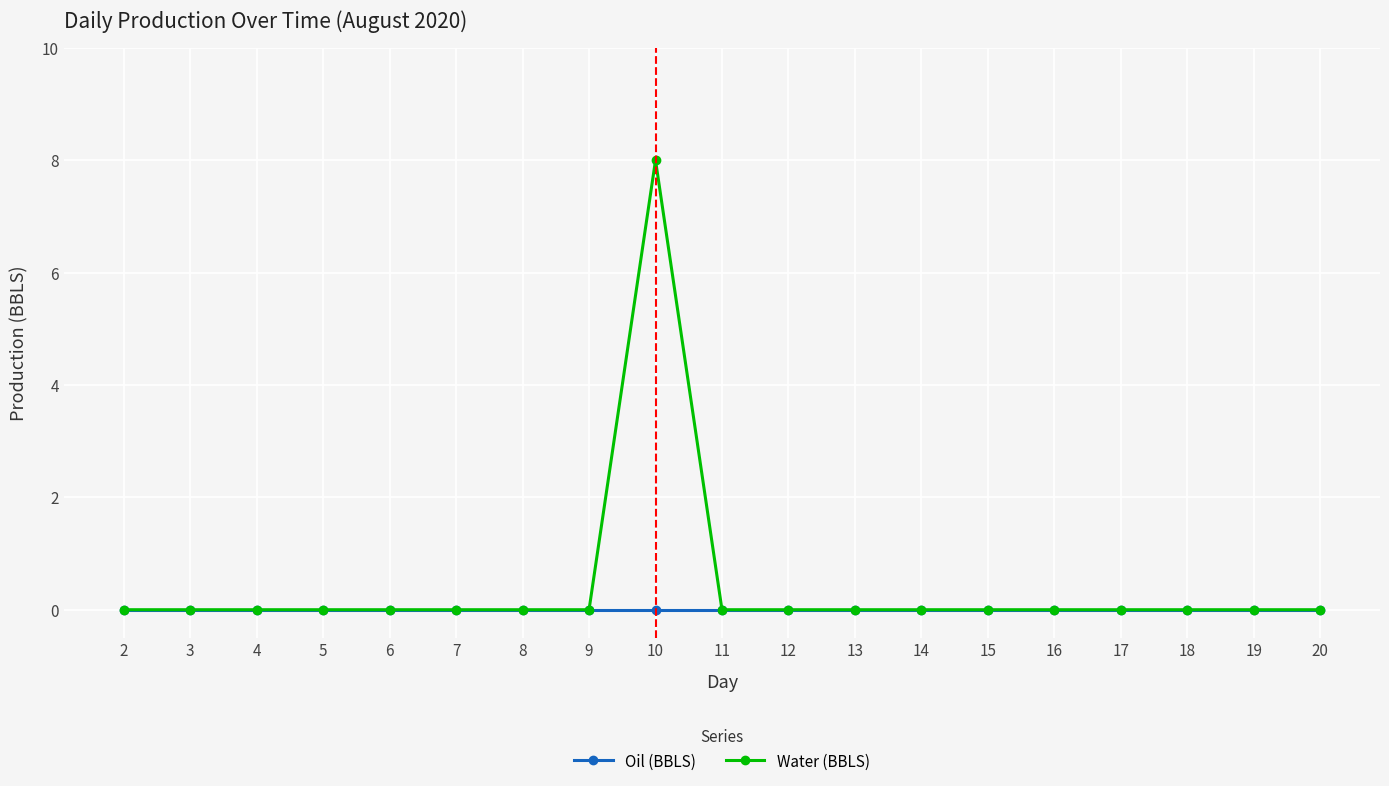

Is it true that Water (BBLS) equals 4 at 6?

False